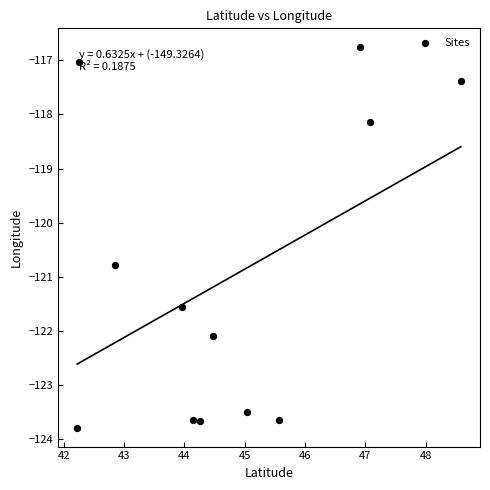

What is the range of Y values (max minus min)?

7.0